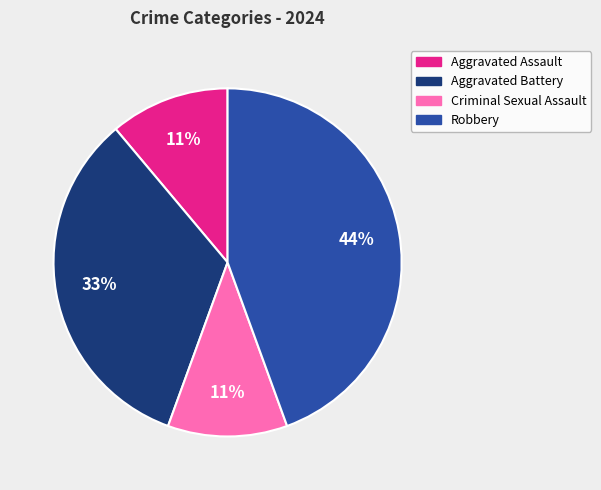

Does Robbery represent more than half of the total?

No